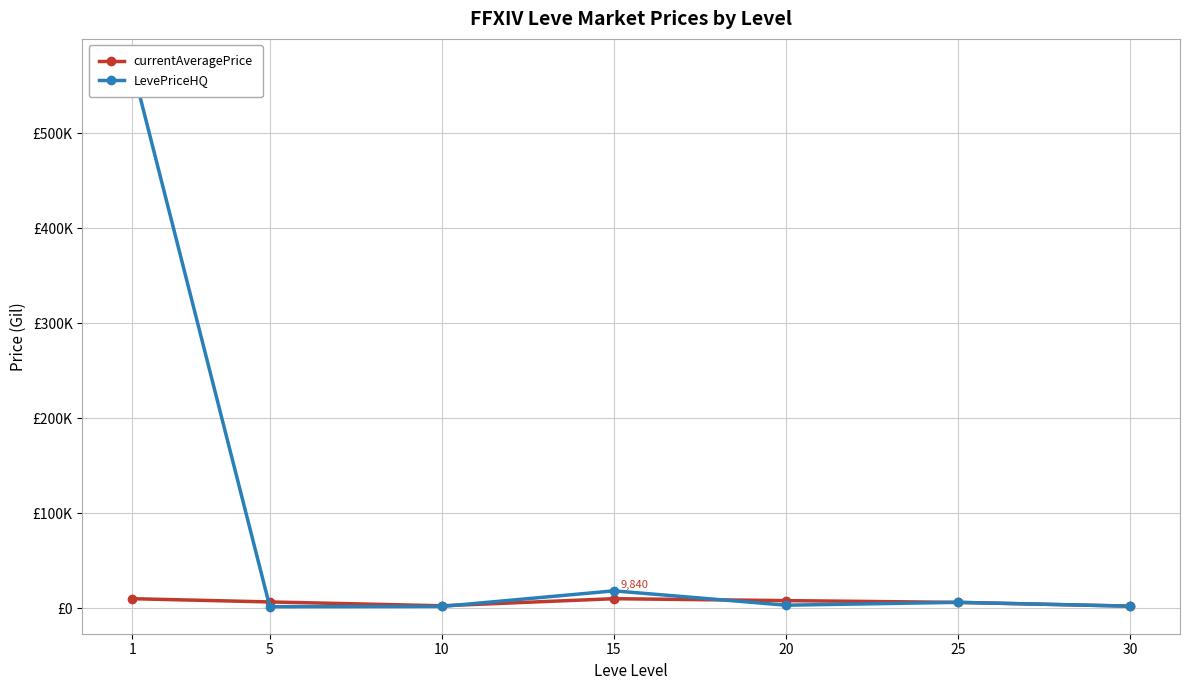

At how many categories does at least one series exceed 207530?

1